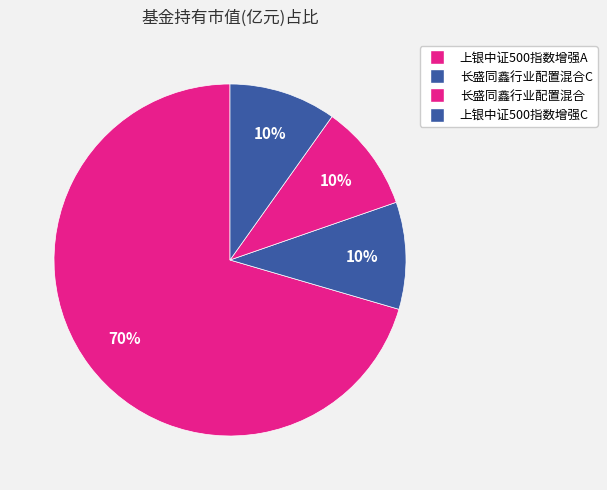

The 长盛同鑫行业配置混合C slice represents 4% of the pie. True or false?

False